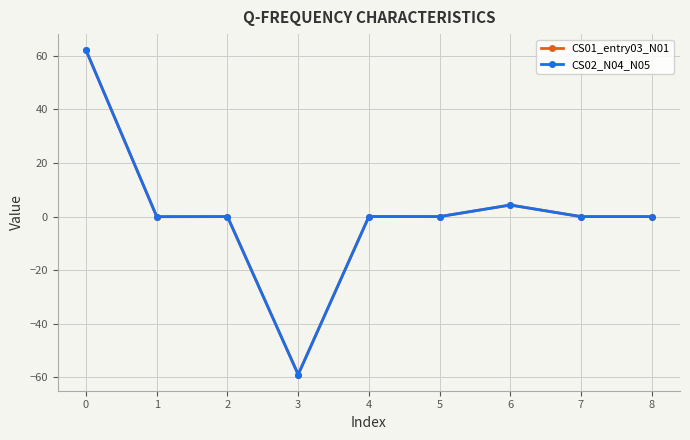

List the series in order of their peak value, lowest first.

CS01_entry03_N01, CS02_N04_N05